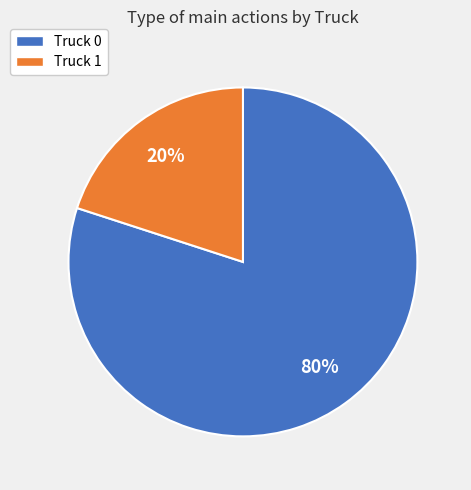

What percentage is the Truck 0 slice, to the nearest percent?

80%